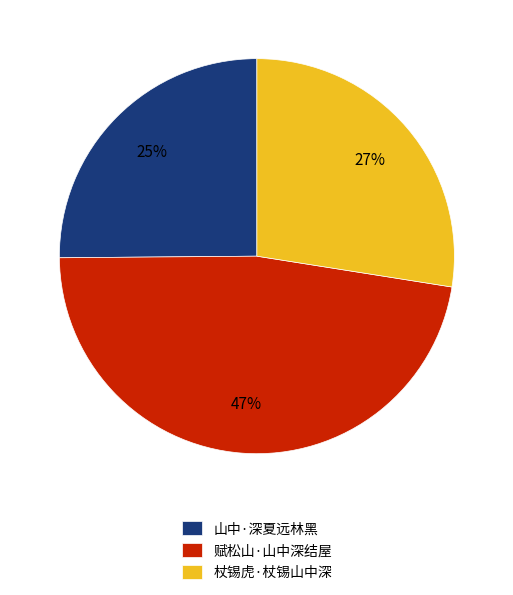

Combined, do 赋松山·山中深结屋 and 杖锡虎·杖锡山中深 account for over 50%?

Yes